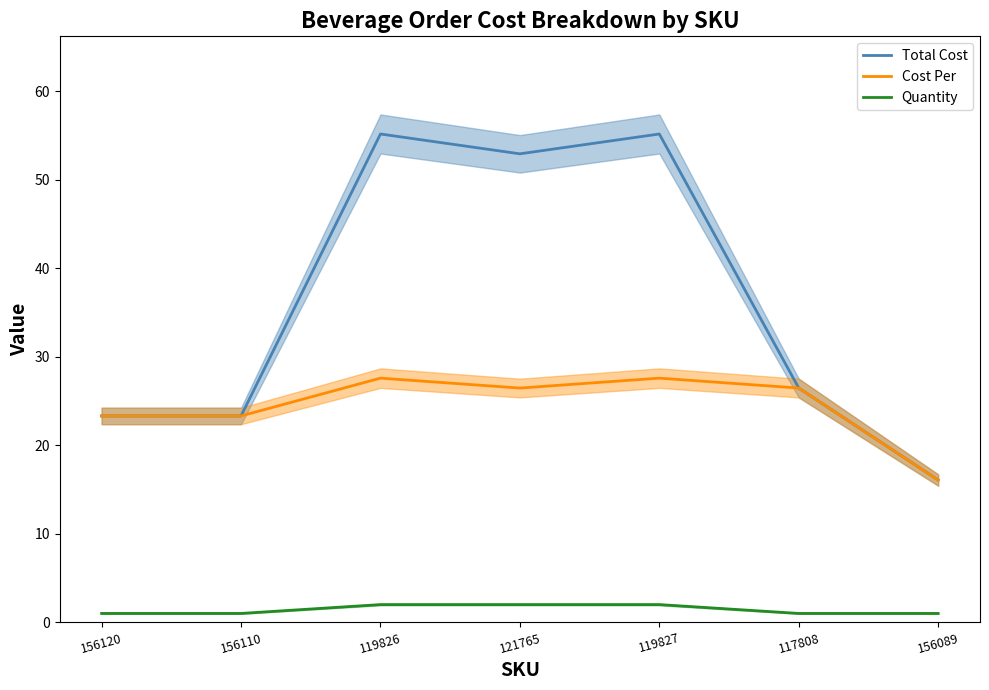

True or false: Quantity and Cost Per intersect in this chart.

False